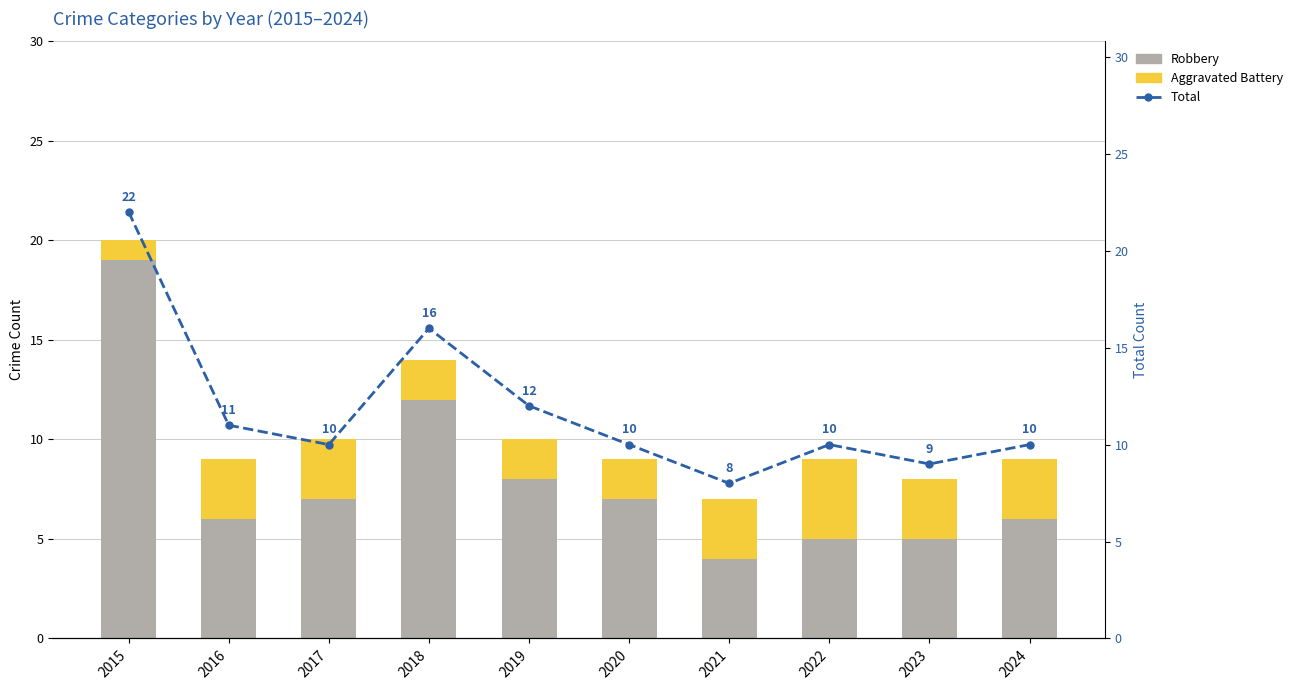

Where does the Total series first go above 10?

2015